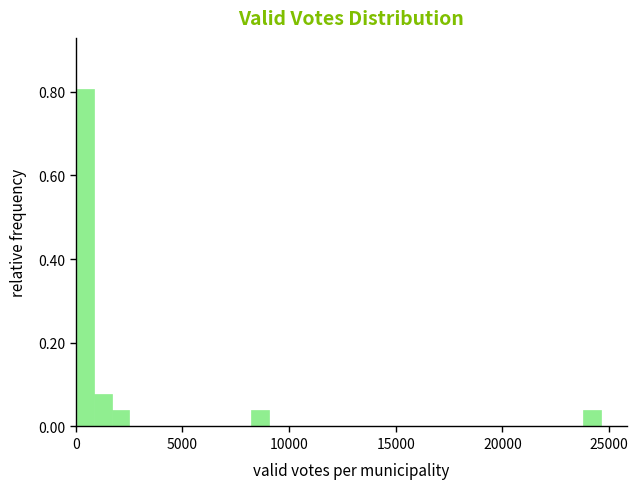

Around what value on the x-axis is the tallest bar? Give the approximate position of its centre, as read against the axis.

500